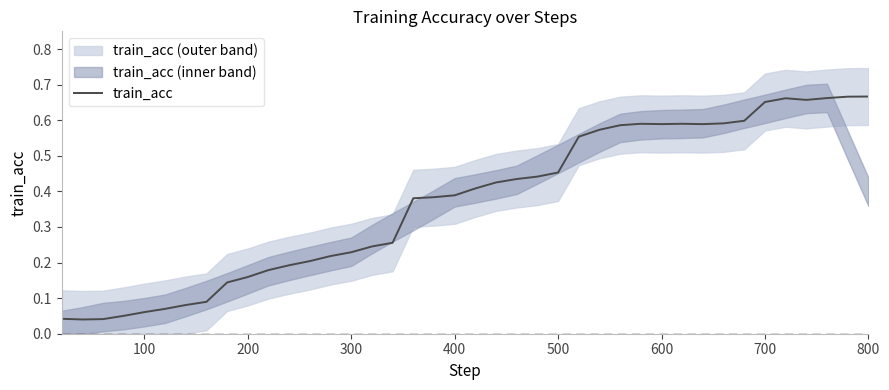

How many points are higher than both their immediate neighbors (excluding endpoints)?

3